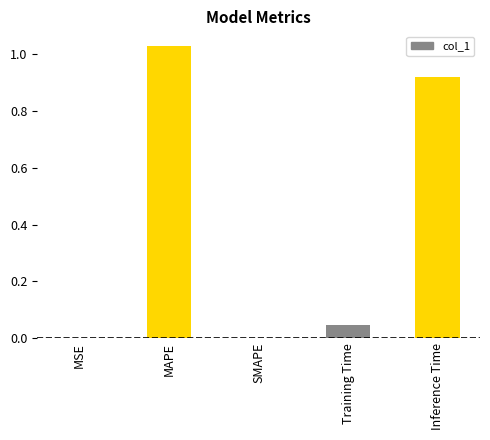

Is it true that the value at MSE is 0.0?

True